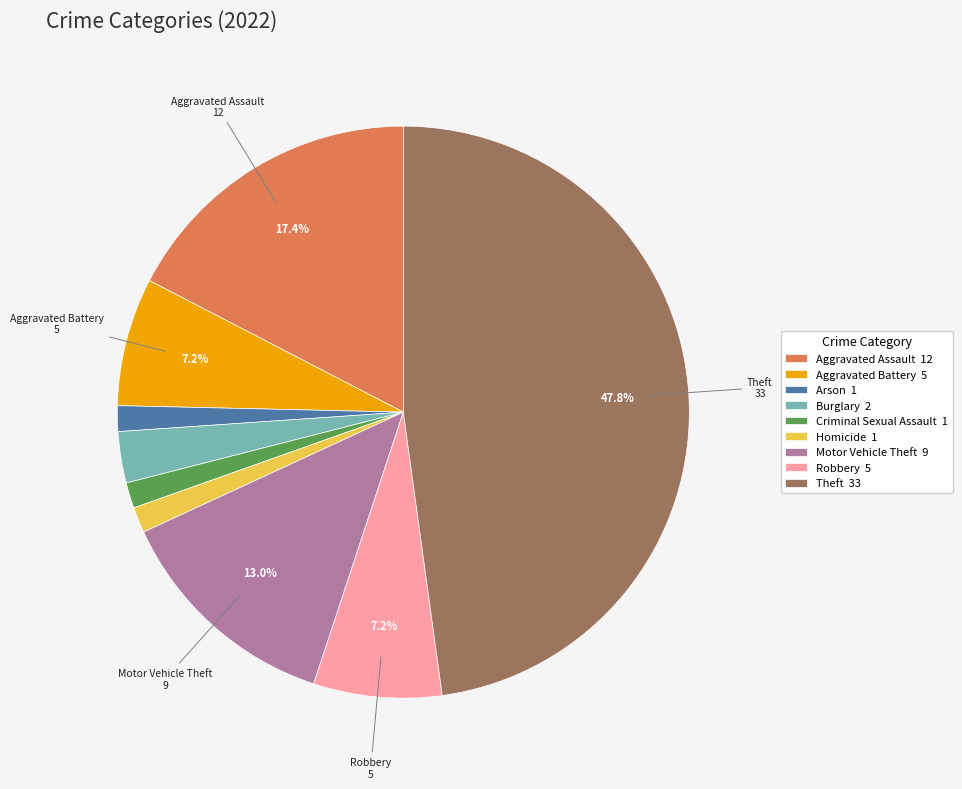

Approximately how many times larger is the value at Aggravated Assault compared to Motor Vehicle Theft?

1.3